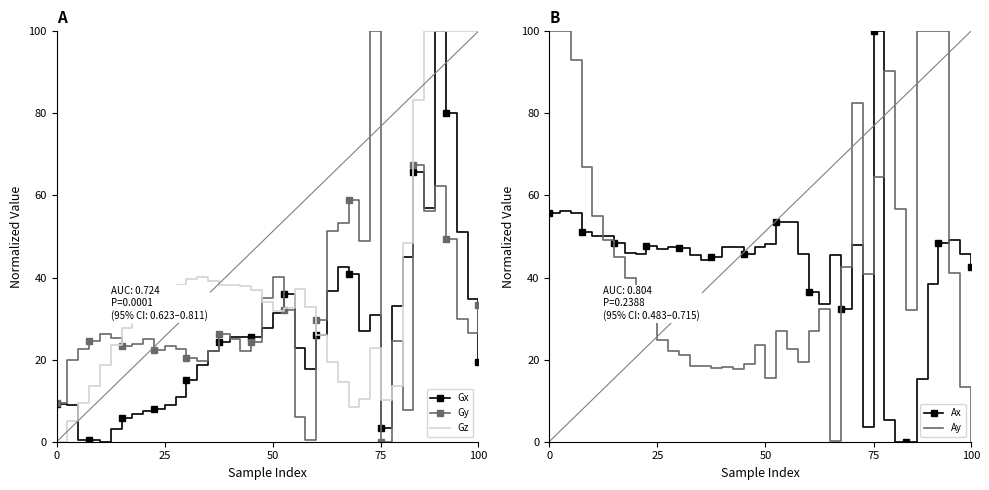

Is it true that Ay equals 64.4 at 75?

True